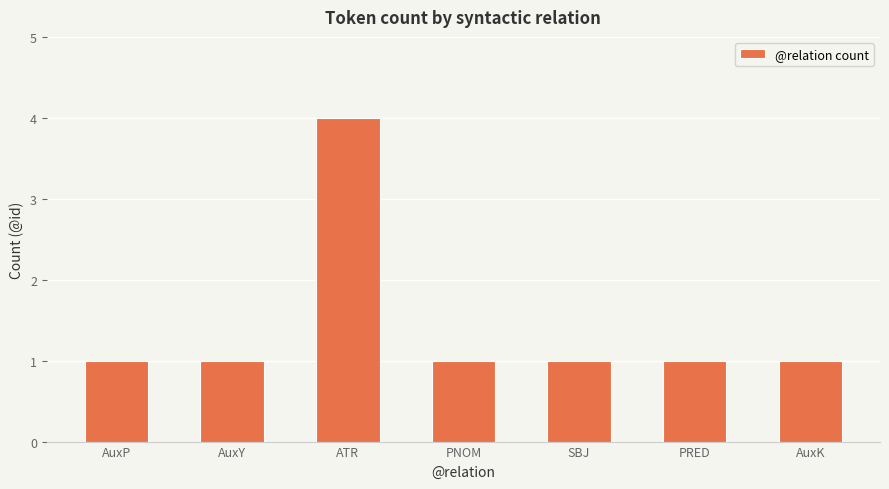

What position from the left is PRED?

6